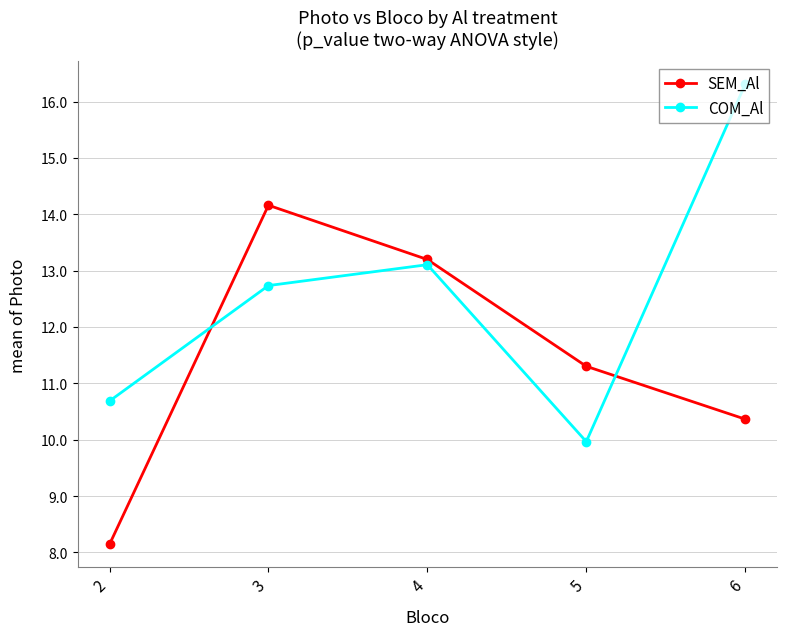

Rank the series by their average value, from lowest to highest.

SEM_Al, COM_Al